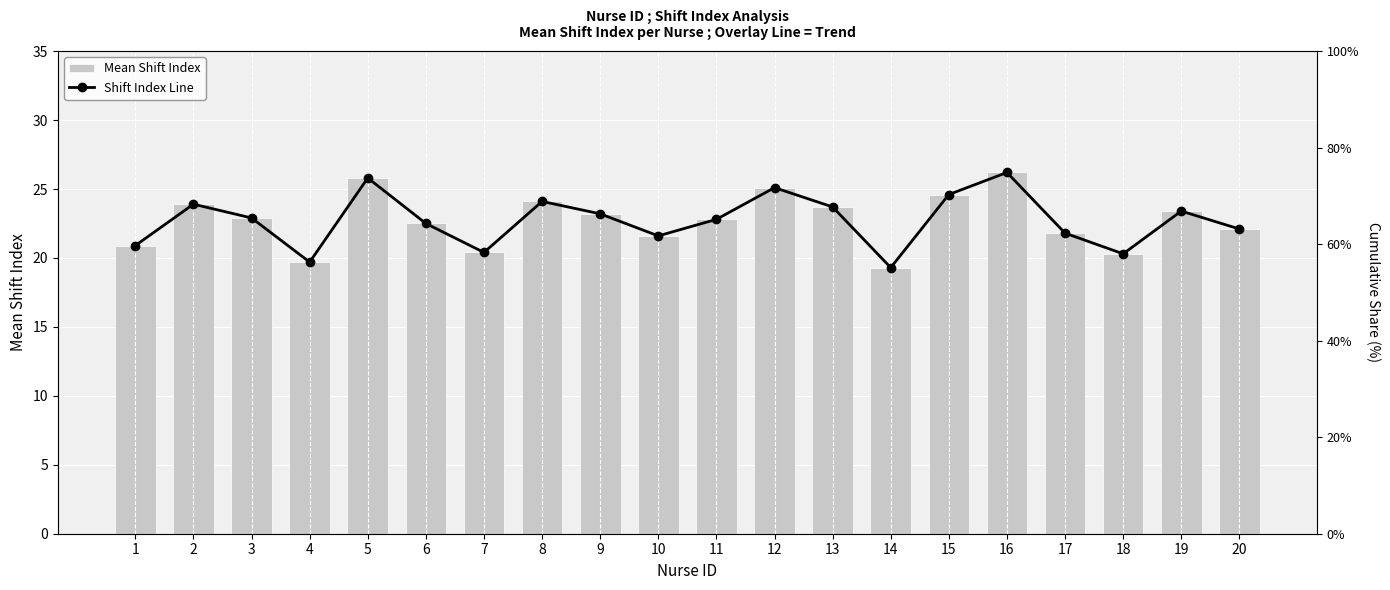

Reading left to right, extract all data points from this chart.

Mean Shift Index: 20.9	23.9	22.9	19.7	25.8	22.5	20.4	24.1	23.2	21.6	22.8	25.1	23.7	19.3	24.6	26.2	21.8	20.3	23.4	22.1
Shift Index Line: 20.9	23.9	22.9	19.7	25.8	22.5	20.4	24.1	23.2	21.6	22.8	25.1	23.7	19.3	24.6	26.2	21.8	20.3	23.4	22.1